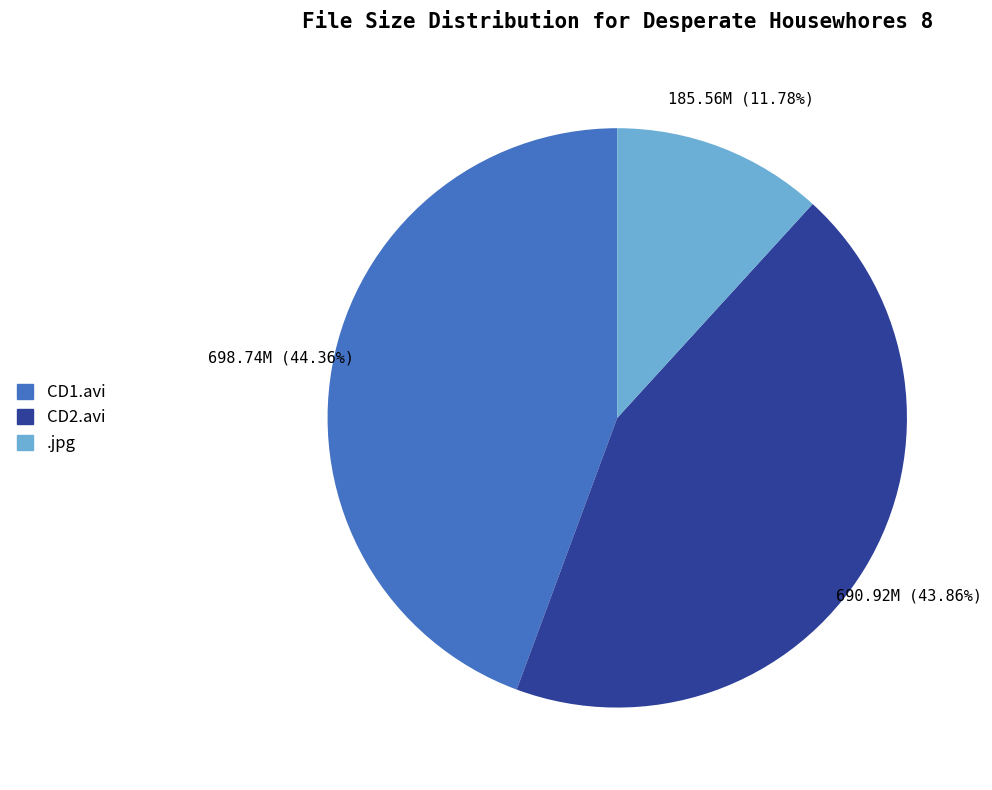

Between .jpg and CD2.avi, which is larger?

CD2.avi